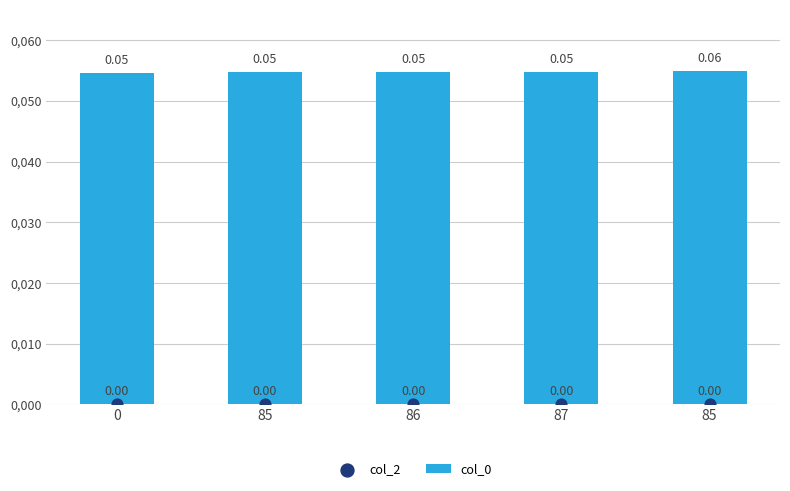

Which series reaches the maximum Y coordinate?

col_0